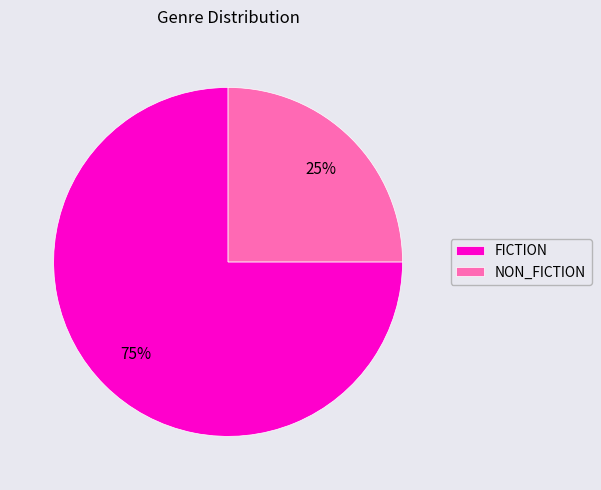

To the nearest percent, what is the combined percentage of FICTION and NON_FICTION?

100%